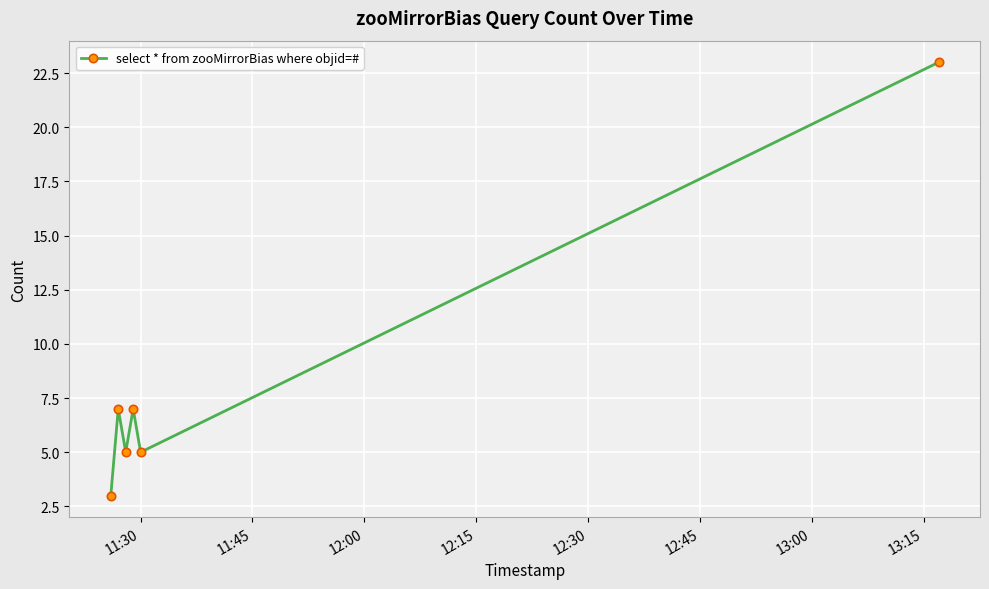

How many points are higher than both their immediate neighbors (excluding endpoints)?

2